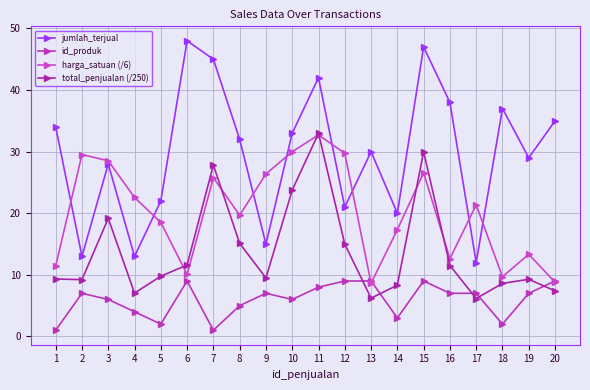

How many values in the harga_satuan (/6) series exceed 21?

10